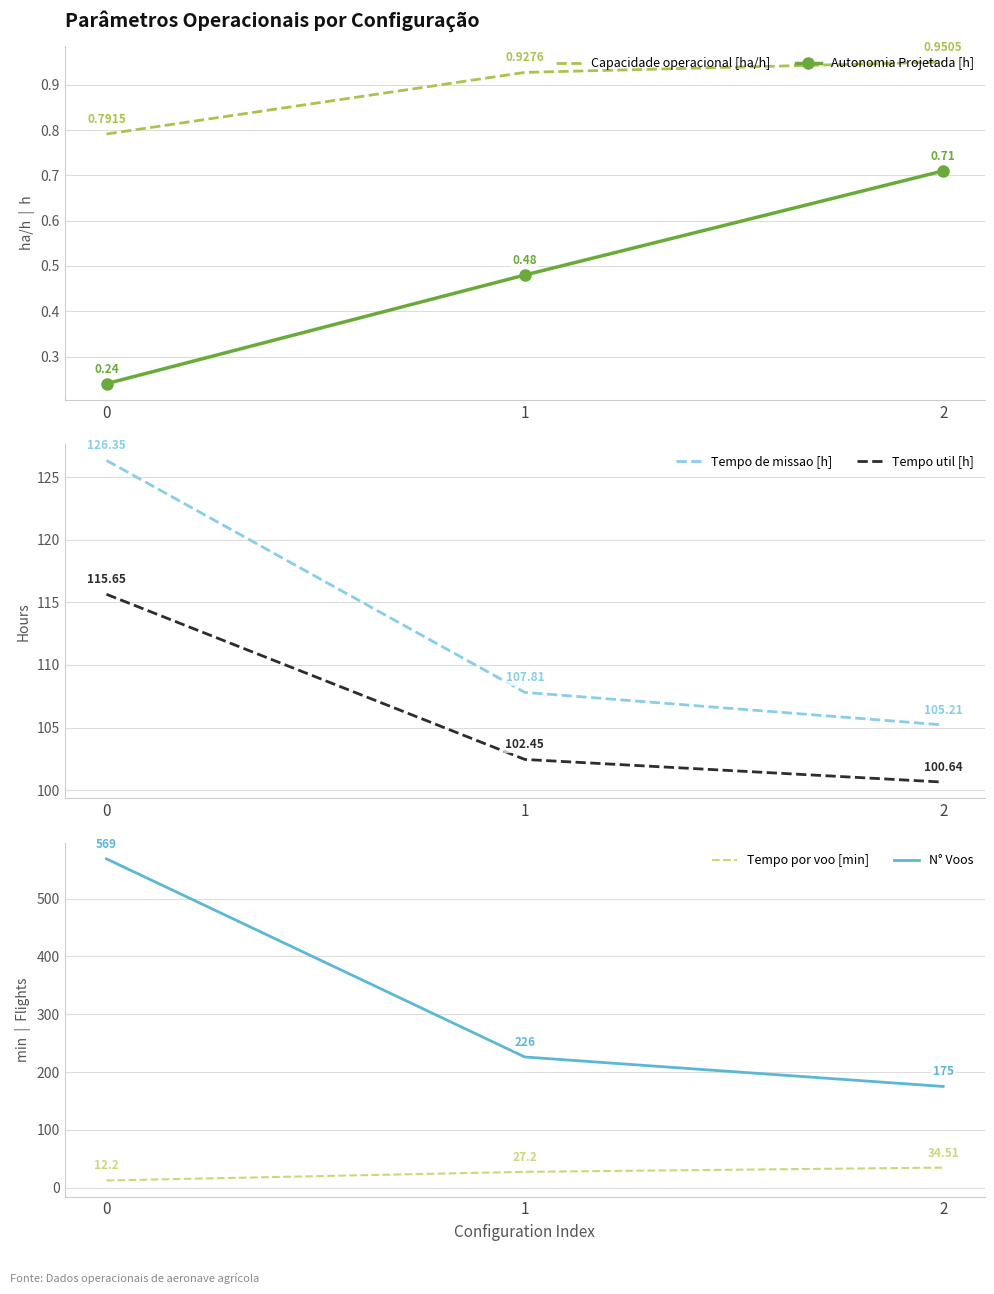

What is the total value across all series at 2?

417.0